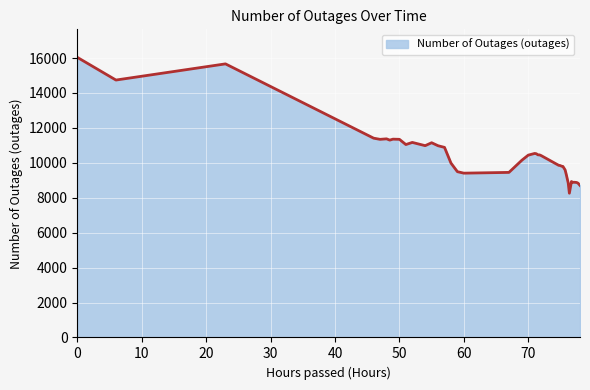

What is the sum of all values?

420562